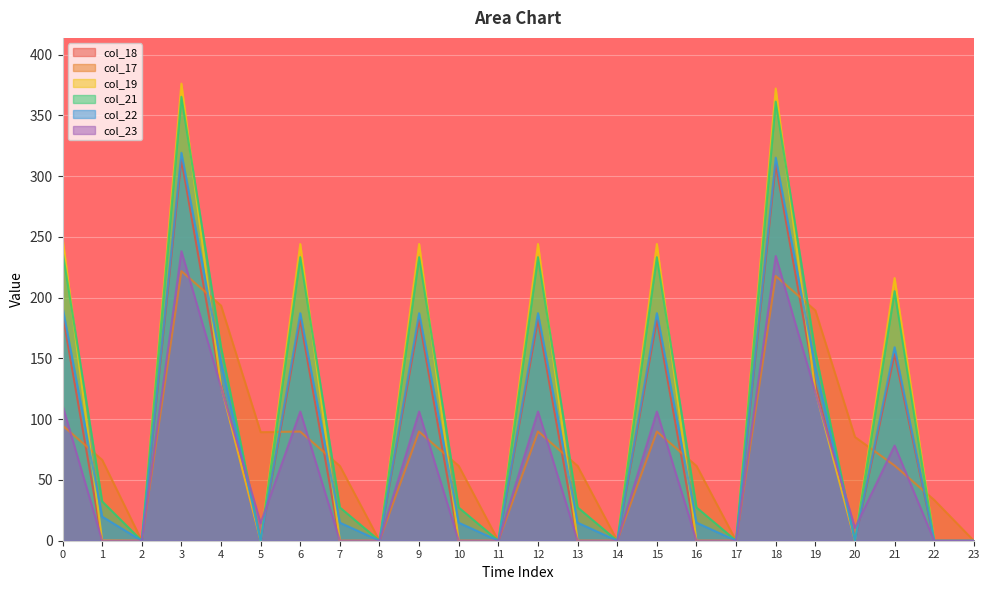

Does the chart display data point markers on the line(s)?

No